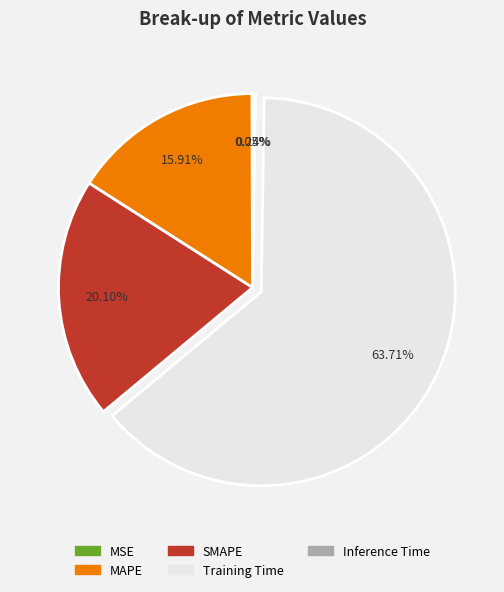

Do MAPE and Training Time together represent more than half of the pie?

Yes